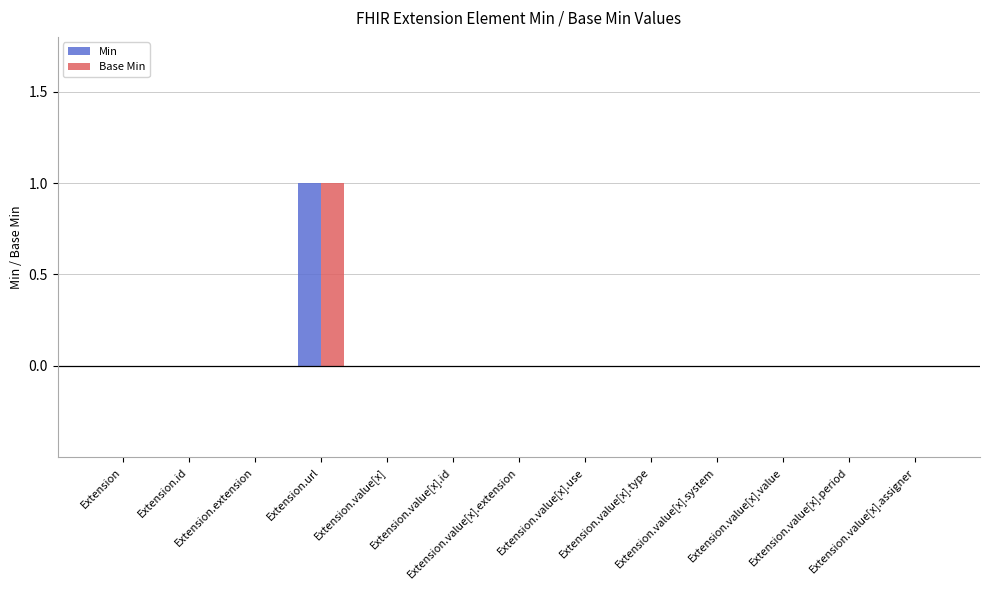

Does the chart contain stacked bars?

No